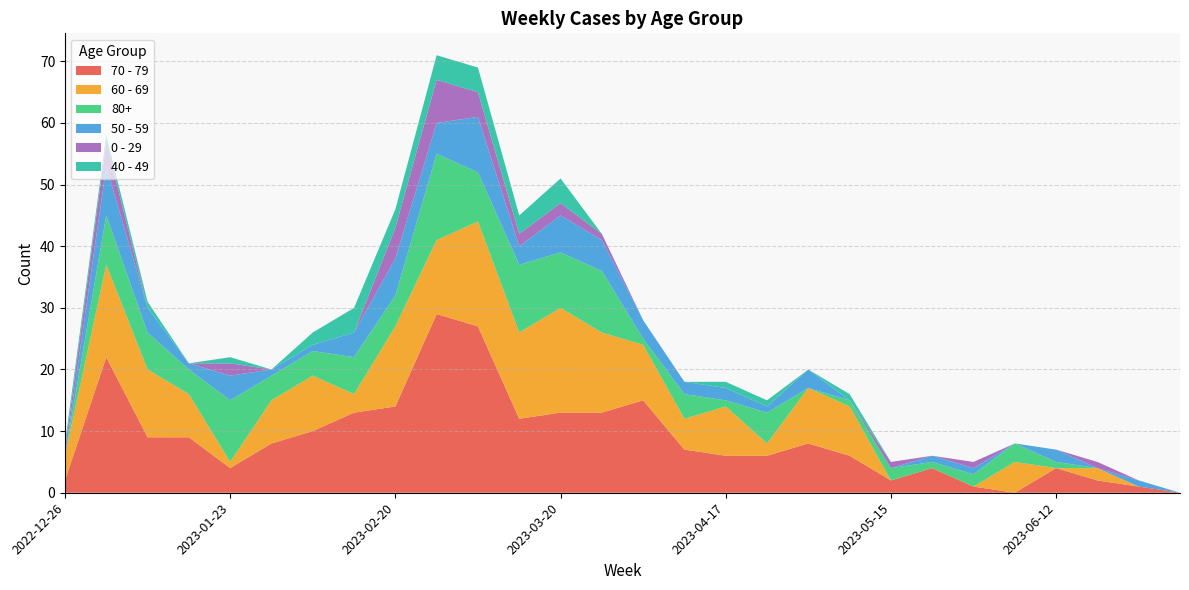

Reading left to right, transcribe all the data shown in this chart.

70 - 79: 2022-12-26=2	2023-01-02=22	2023-01-09=9	2023-01-16=9	2023-01-23=4	2023-01-30=8	2023-02-06=10	2023-02-13=13	2023-02-20=14	2023-02-27=29	2023-03-06=27	2023-03-13=12	2023-03-20=13	2023-03-27=13	2023-04-03=15	2023-04-10=7	2023-04-17=6	2023-04-24=6	2023-05-01=8	2023-05-08=6	2023-05-15=2	2023-05-22=4	2023-05-29=1	2023-06-05=0	2023-06-12=4	2023-06-19=2	2023-06-26=1	2023-07-03=0
60 - 69: 2022-12-26=4	2023-01-02=15	2023-01-09=11	2023-01-16=7	2023-01-23=1	2023-01-30=7	2023-02-06=9	2023-02-13=3	2023-02-20=13	2023-02-27=12	2023-03-06=17	2023-03-13=14	2023-03-20=17	2023-03-27=13	2023-04-03=9	2023-04-10=5	2023-04-17=8	2023-04-24=2	2023-05-01=9	2023-05-08=8	2023-05-15=0	2023-05-22=0	2023-05-29=0	2023-06-05=5	2023-06-12=0	2023-06-19=2	2023-06-26=0	2023-07-03=0
80+: 2022-12-26=0	2023-01-02=8	2023-01-09=6	2023-01-16=4	2023-01-23=10	2023-01-30=4	2023-02-06=4	2023-02-13=6	2023-02-20=5	2023-02-27=14	2023-03-06=8	2023-03-13=11	2023-03-20=9	2023-03-27=10	2023-04-03=1	2023-04-10=4	2023-04-17=1	2023-04-24=5	2023-05-01=0	2023-05-08=1	2023-05-15=2	2023-05-22=1	2023-05-29=2	2023-06-05=3	2023-06-12=1	2023-06-19=0	2023-06-26=0	2023-07-03=0
50 - 59: 2022-12-26=0	2023-01-02=8	2023-01-09=4	2023-01-16=1	2023-01-23=4	2023-01-30=1	2023-02-06=1	2023-02-13=4	2023-02-20=6	2023-02-27=5	2023-03-06=9	2023-03-13=3	2023-03-20=6	2023-03-27=5	2023-04-03=3	2023-04-10=2	2023-04-17=2	2023-04-24=1	2023-05-01=3	2023-05-08=0	2023-05-15=0	2023-05-22=1	2023-05-29=1	2023-06-05=0	2023-06-12=2	2023-06-19=0	2023-06-26=1	2023-07-03=0
0 - 29: 2022-12-26=1	2023-01-02=4	2023-01-09=0	2023-01-16=0	2023-01-23=2	2023-01-30=0	2023-02-06=0	2023-02-13=0	2023-02-20=5	2023-02-27=7	2023-03-06=4	2023-03-13=2	2023-03-20=2	2023-03-27=1	2023-04-03=0	2023-04-10=0	2023-04-17=0	2023-04-24=0	2023-05-01=0	2023-05-08=0	2023-05-15=1	2023-05-22=0	2023-05-29=1	2023-06-05=0	2023-06-12=0	2023-06-19=1	2023-06-26=0	2023-07-03=0
40 - 49: 2022-12-26=1	2023-01-02=1	2023-01-09=1	2023-01-16=0	2023-01-23=1	2023-01-30=0	2023-02-06=2	2023-02-13=4	2023-02-20=3	2023-02-27=4	2023-03-06=4	2023-03-13=3	2023-03-20=4	2023-03-27=0	2023-04-03=0	2023-04-10=0	2023-04-17=1	2023-04-24=1	2023-05-01=0	2023-05-08=1	2023-05-15=0	2023-05-22=0	2023-05-29=0	2023-06-05=0	2023-06-12=0	2023-06-19=0	2023-06-26=0	2023-07-03=0